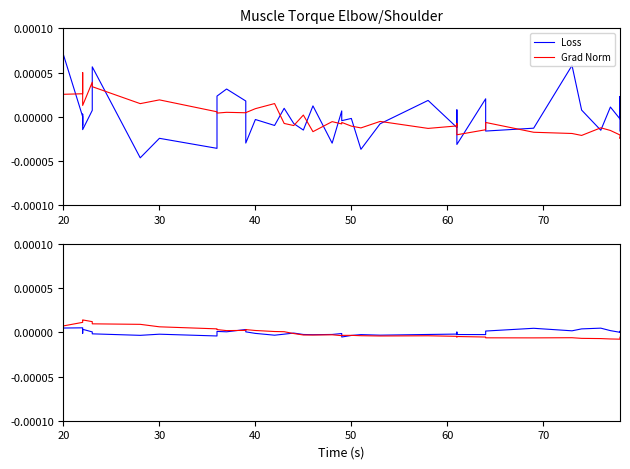

Which category has the highest value across all series?

20